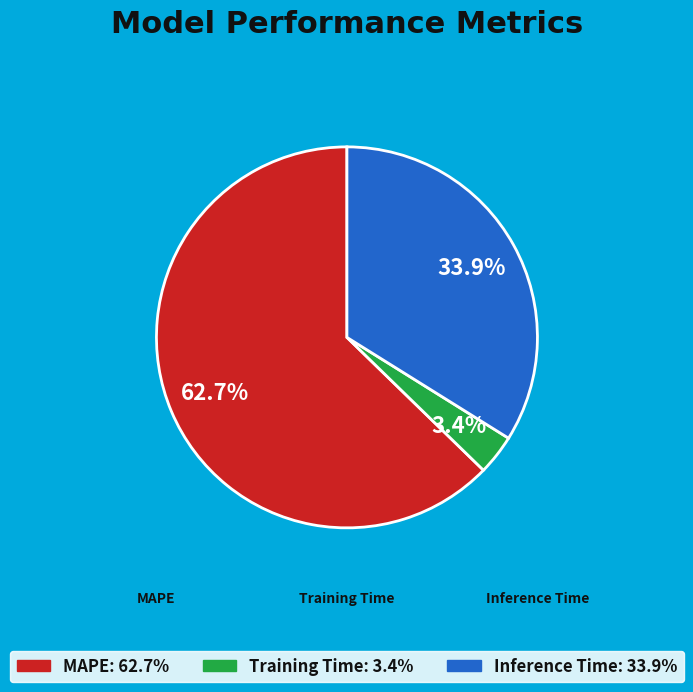

Combined, what portion of the pie is MAPE and Inference Time?

96.6%